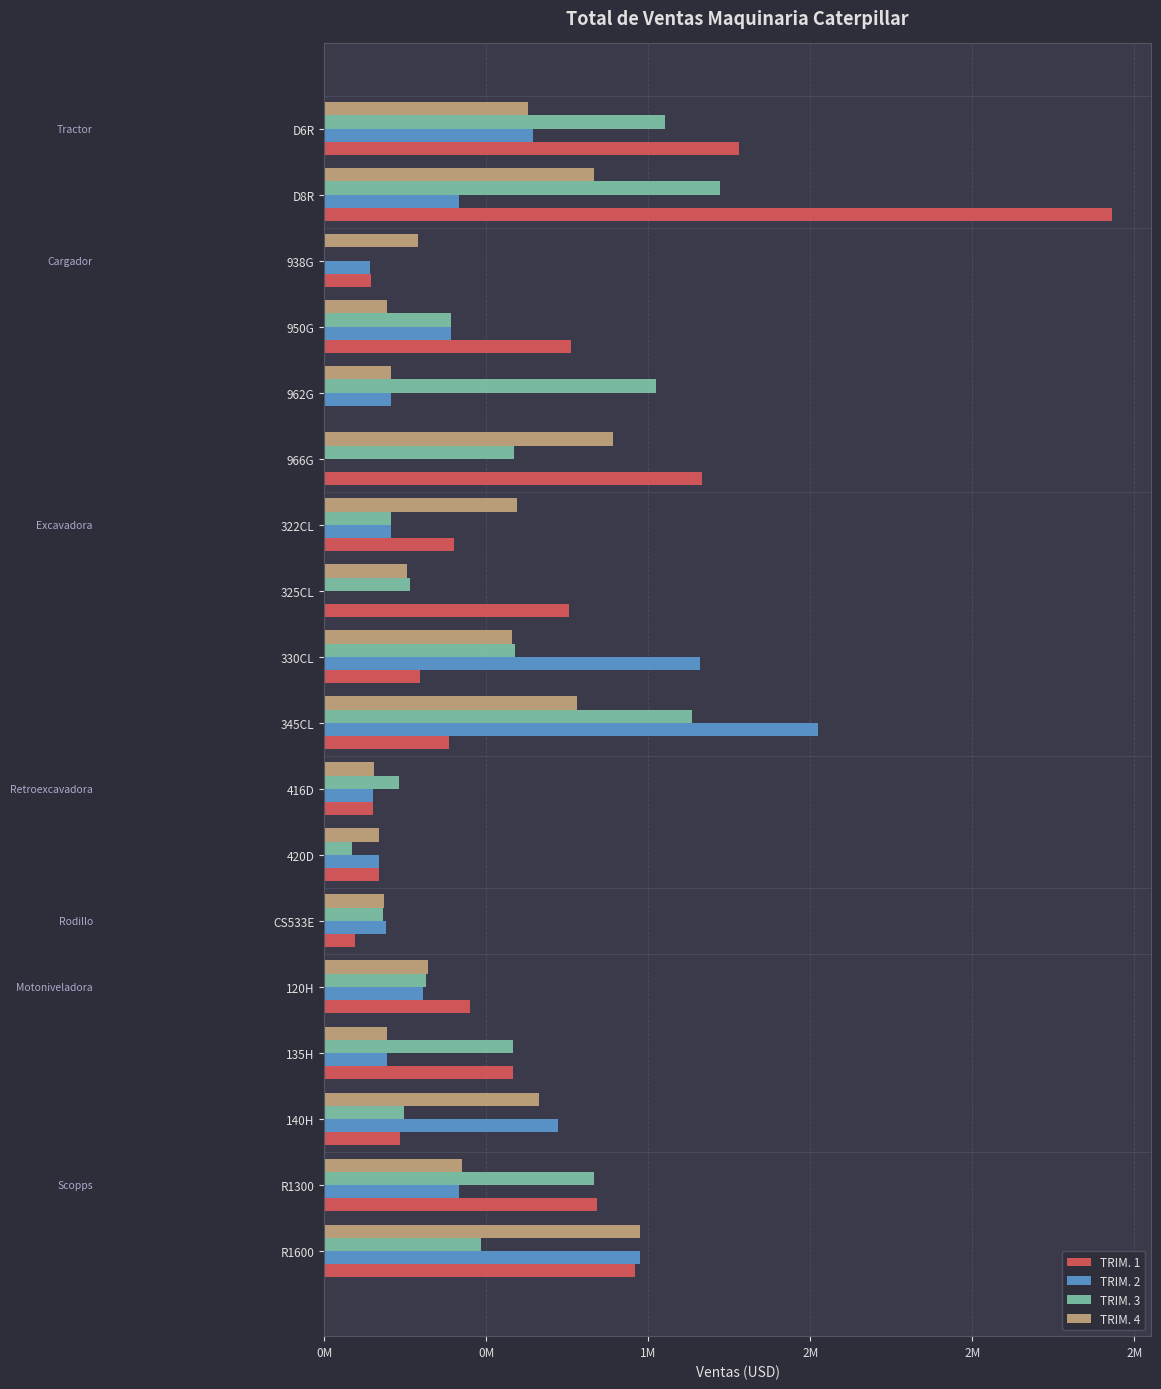

What are all the series names shown in the legend?

TRIM. 1, TRIM. 2, TRIM. 3, TRIM. 4